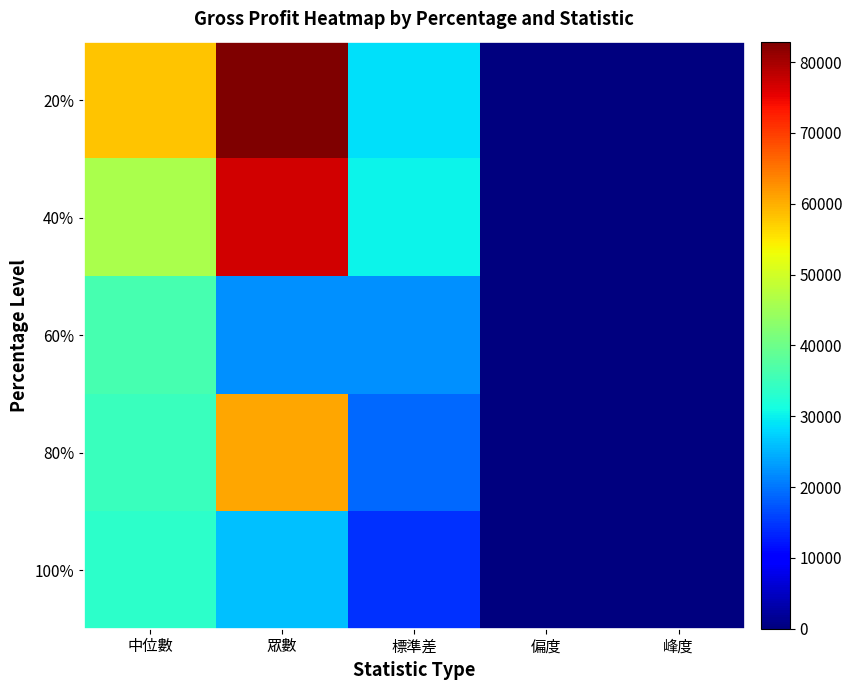

Reading right to left, what are all the values shown in this chart?

20%: 峰度=0.0	偏度=0.0	標準差=28522.6	眾數=82882.8	中位數=58204.5
40%: 峰度=0.0	偏度=0.0	標準差=30369.0	眾數=76837.5	中位數=46250.0
60%: 峰度=0.0	偏度=0.0	標準差=22143.9	眾數=22320.0	中位數=36144.0
80%: 峰度=0.0	偏度=0.0	標準差=18827.5	眾數=60600.0	中位數=34837.5
100%: 峰度=0.0	偏度=0.0	標準差=14261.3	眾數=26125.0	中位數=33390.0